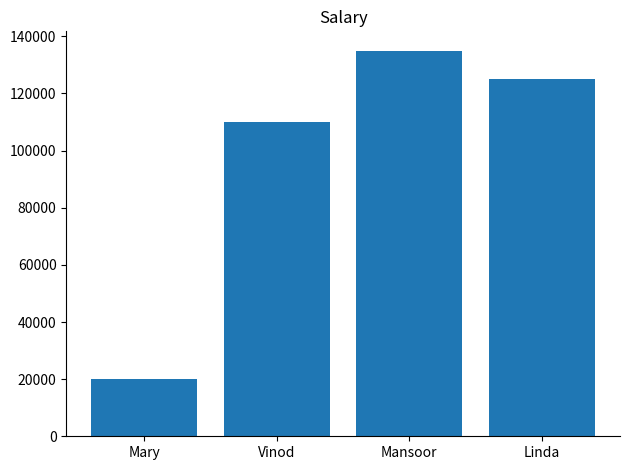

Count the number of categories in the chart.

4